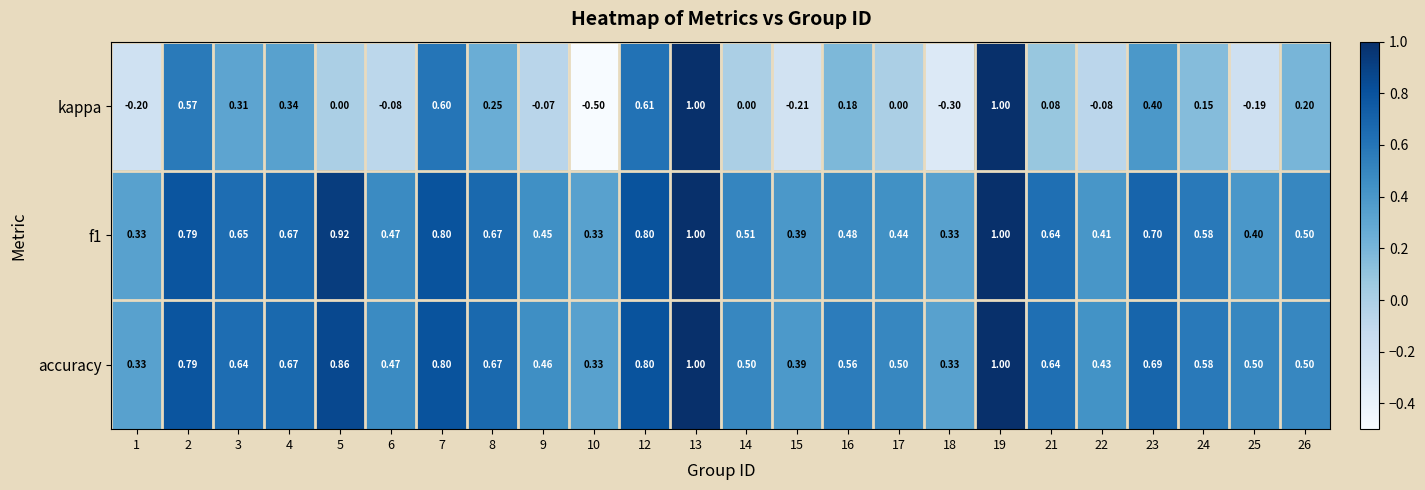

Between 19 and 26, which series saw the biggest shift?

kappa